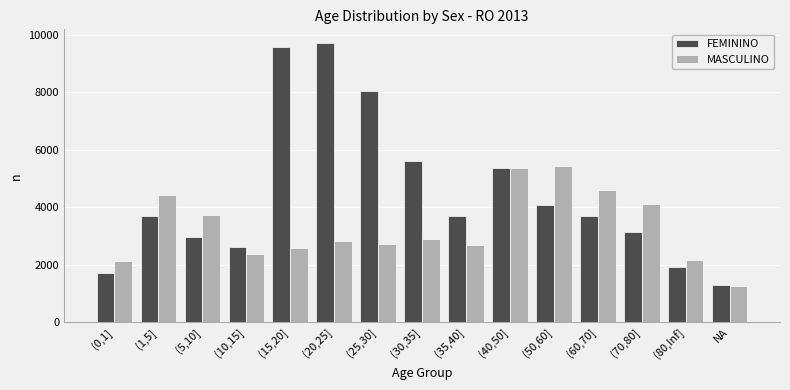

The value of MASCULINO at NA is 1663. True or false?

False